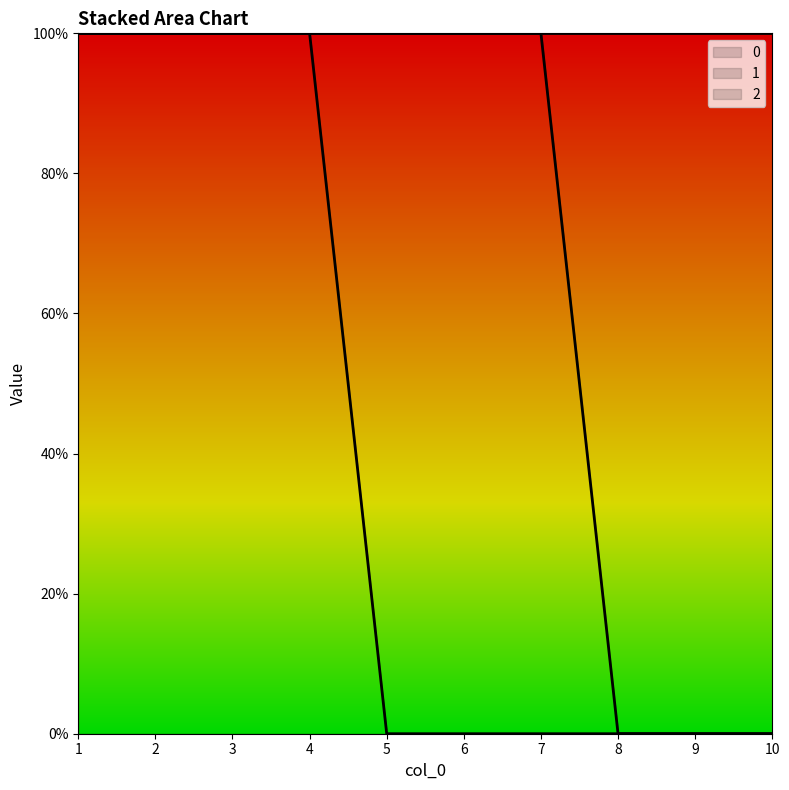

Reading right to left, list all the values displayed in this chart.

0: 10=0	9=0	8=0	7=0	6=0	5=0	4=1	3=1	2=1	1=1
2: 10=0	9=0	8=0	7=1	6=1	5=1	4=1	3=1	2=1	1=1